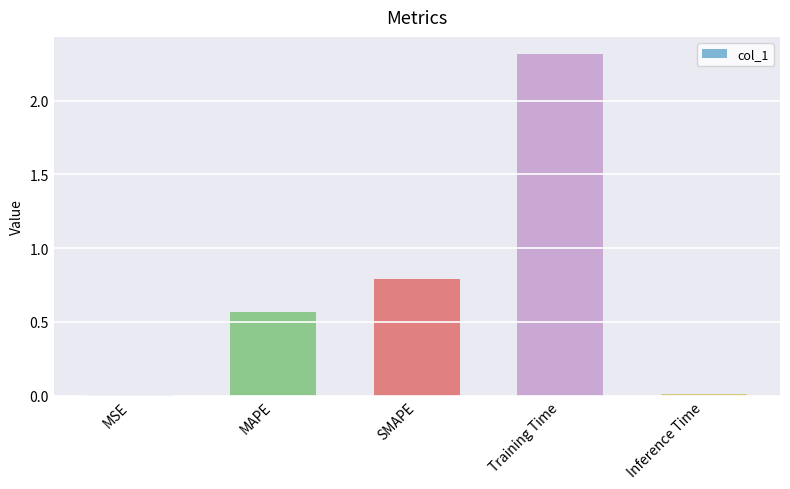

What is the sum of all values?

3.7